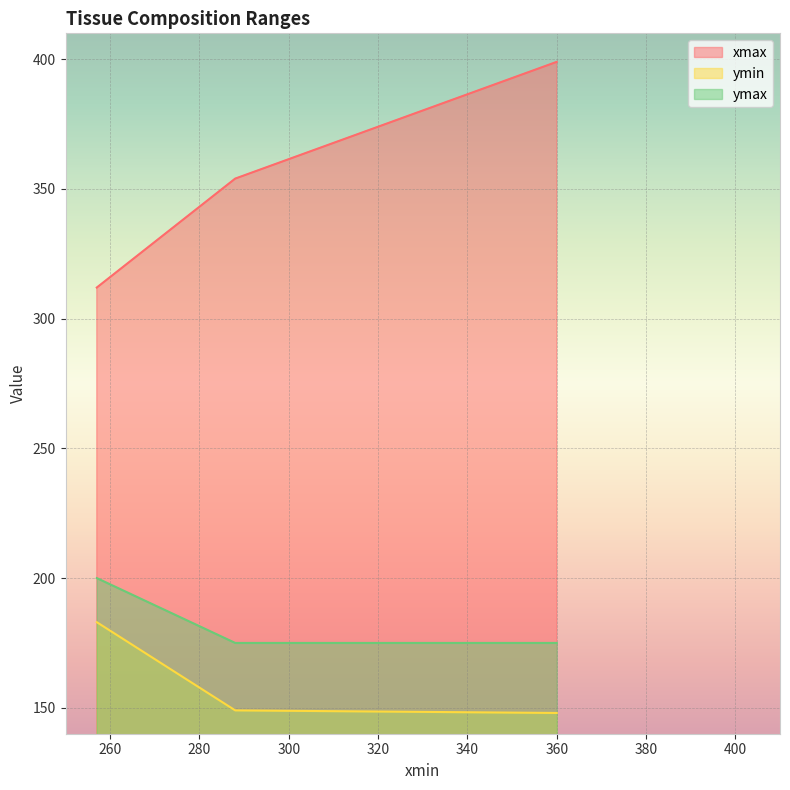

What is the difference between the maximum and second lowest values in the xmax series?

45